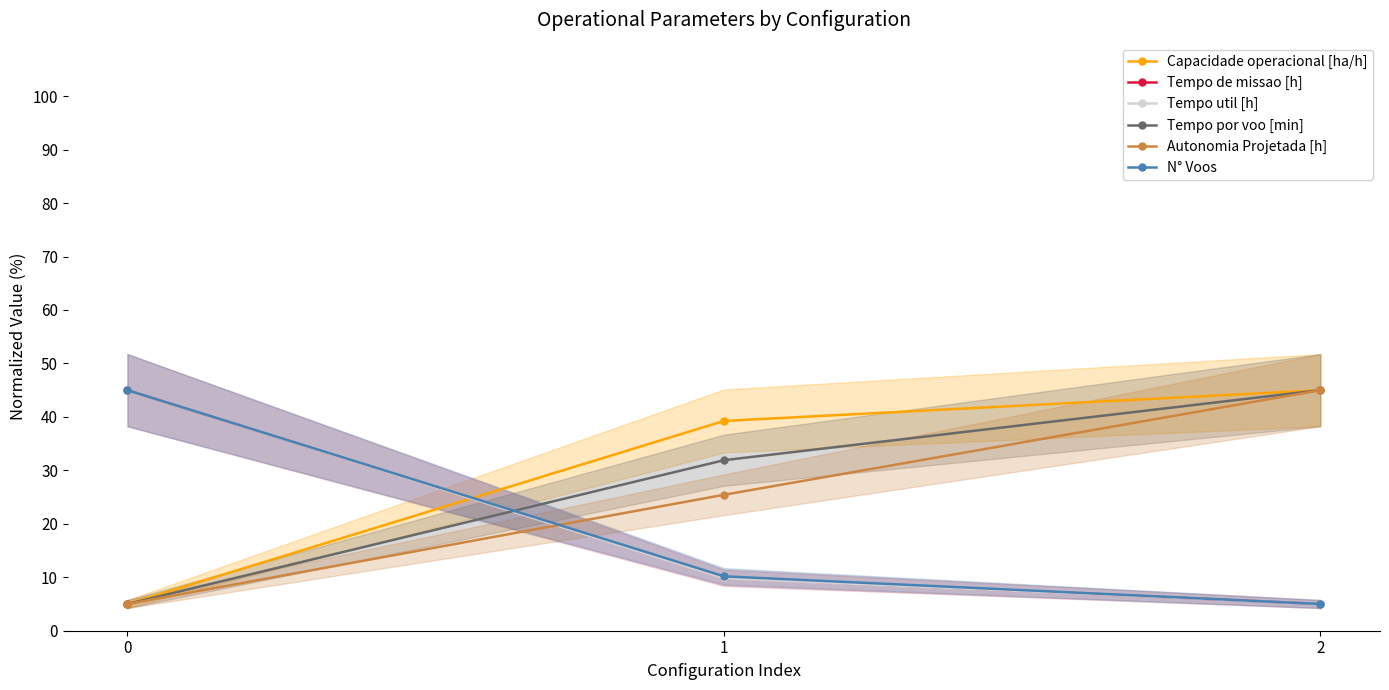

What is the sum of all Tempo util [h] values?

59.8